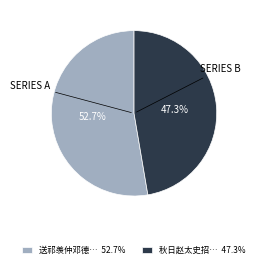

Which category has the smallest portion of the pie?

秋日赵太史招… 47.3%